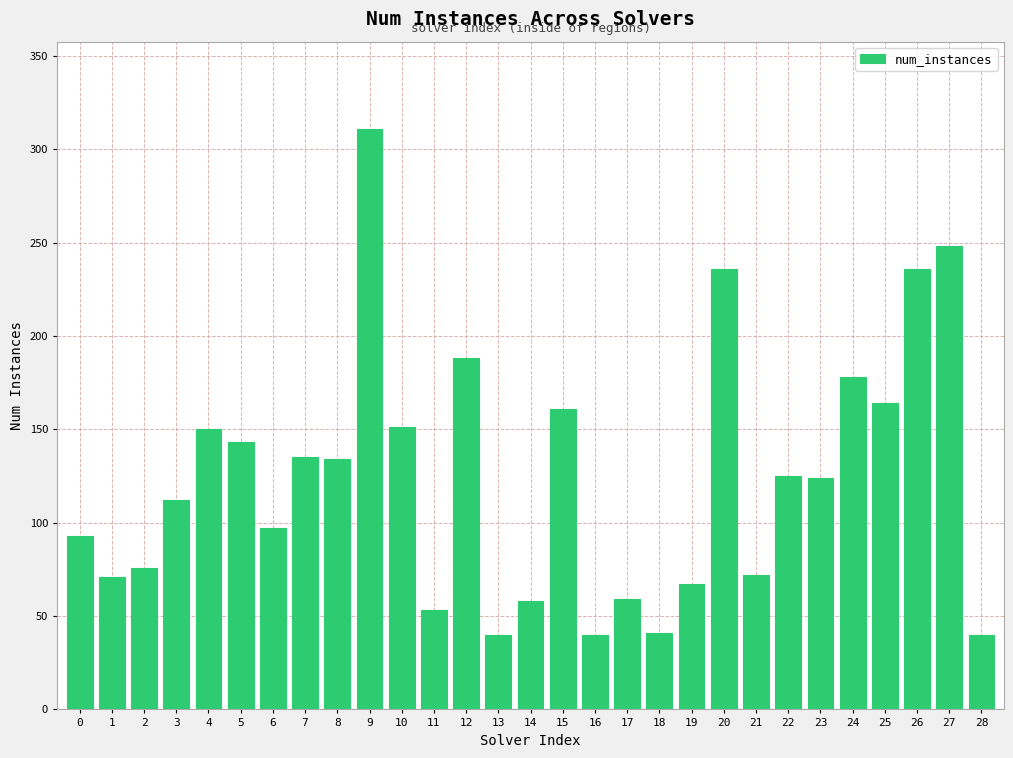

What is the average value?

124